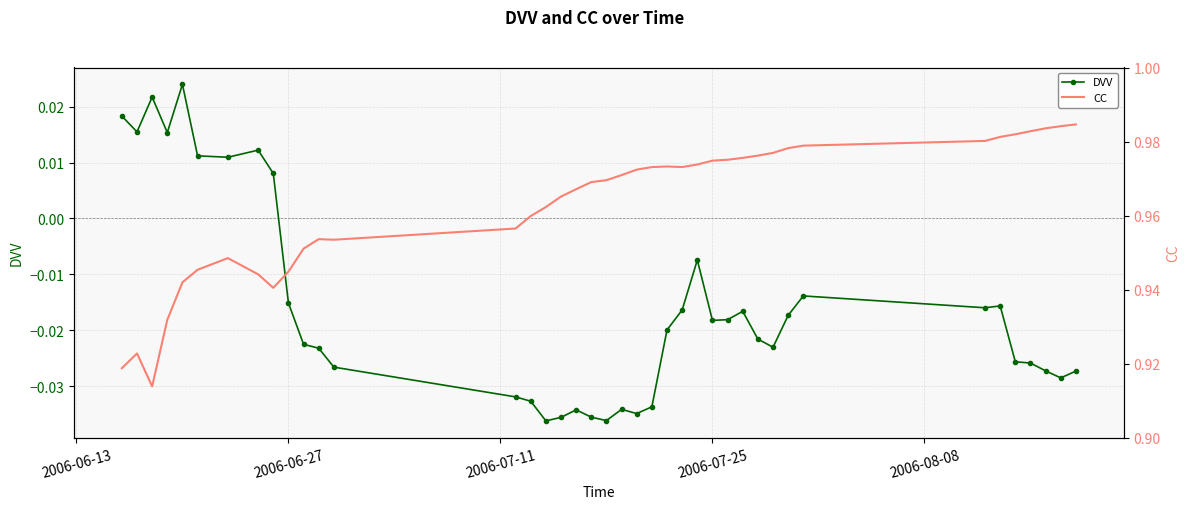

How many values in the DVV series are below 0?

31